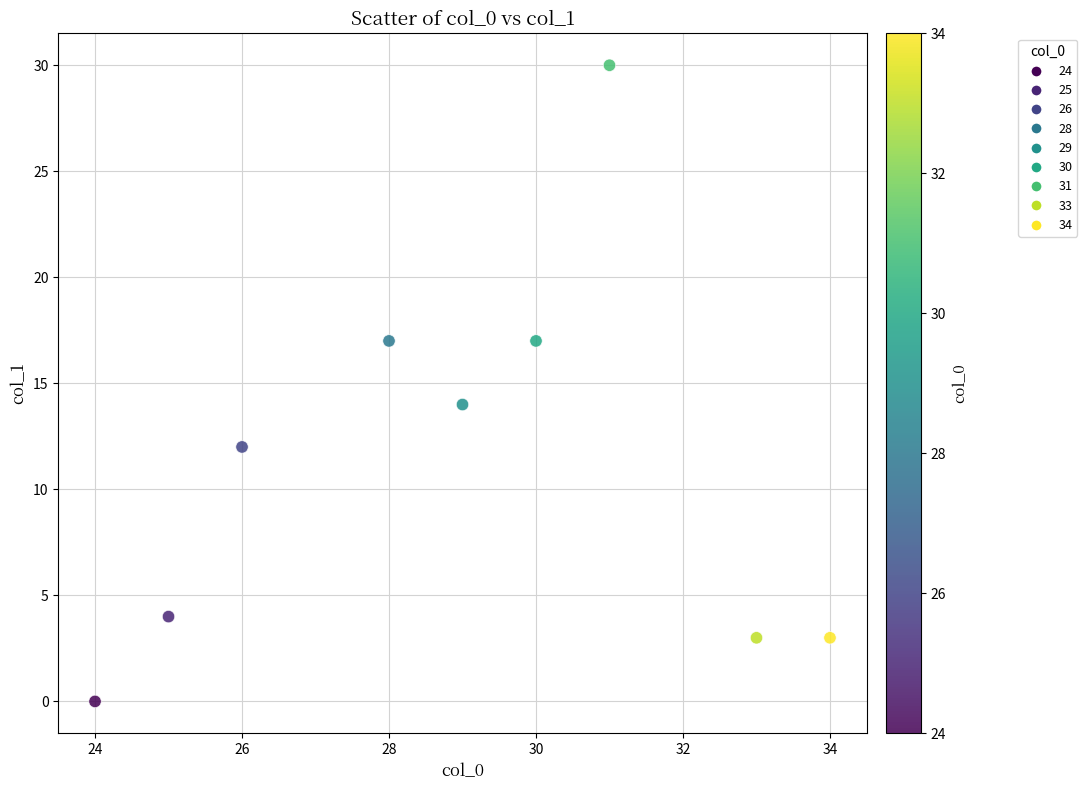

What is the average X value?

29